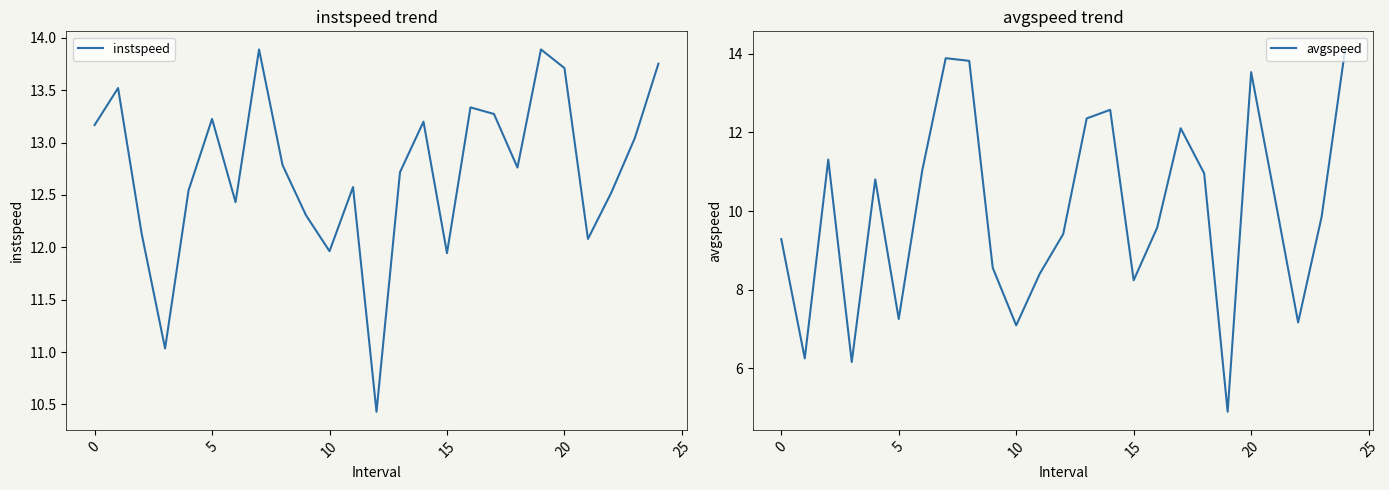

Rank the series at 18 from lowest to highest value.

avgspeed, instspeed